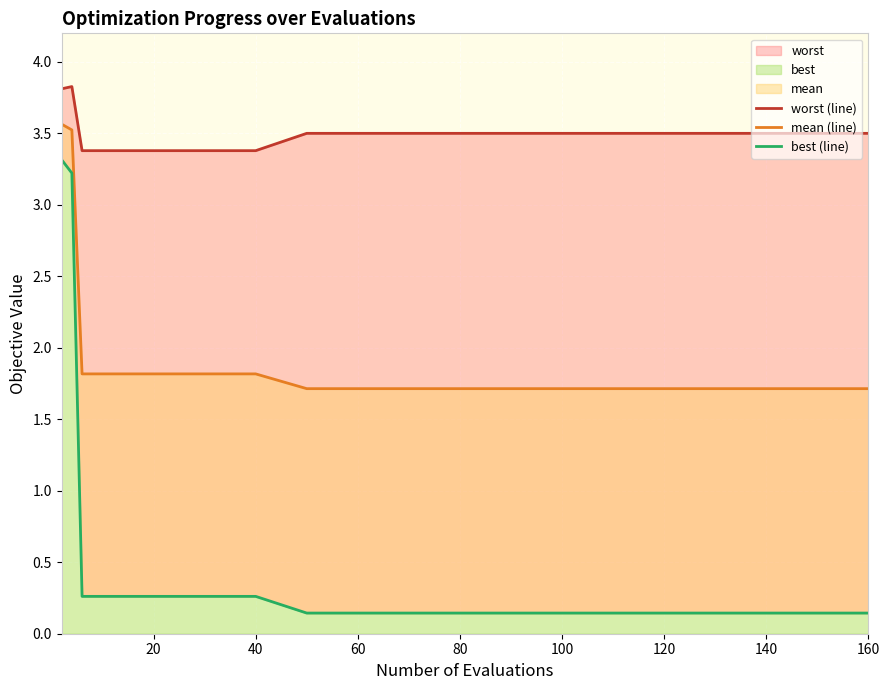

True or false: worst (line) and best (line) intersect in this chart.

False